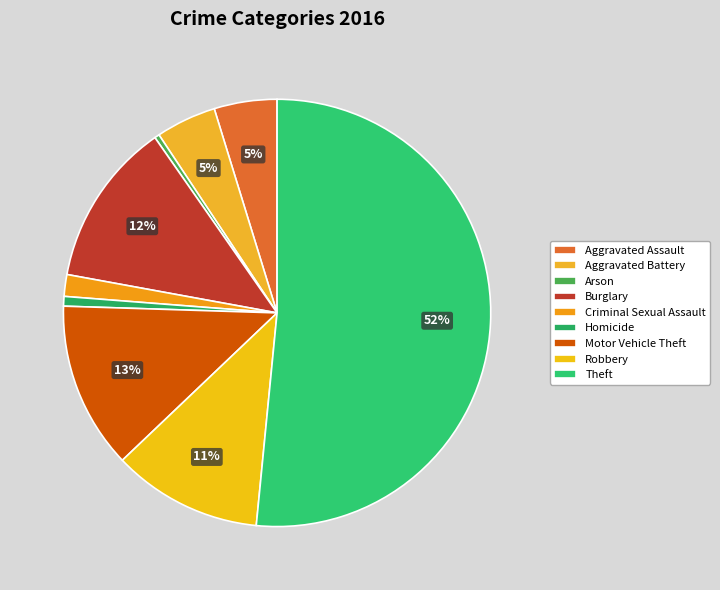

Is Homicide the majority of the pie?

No